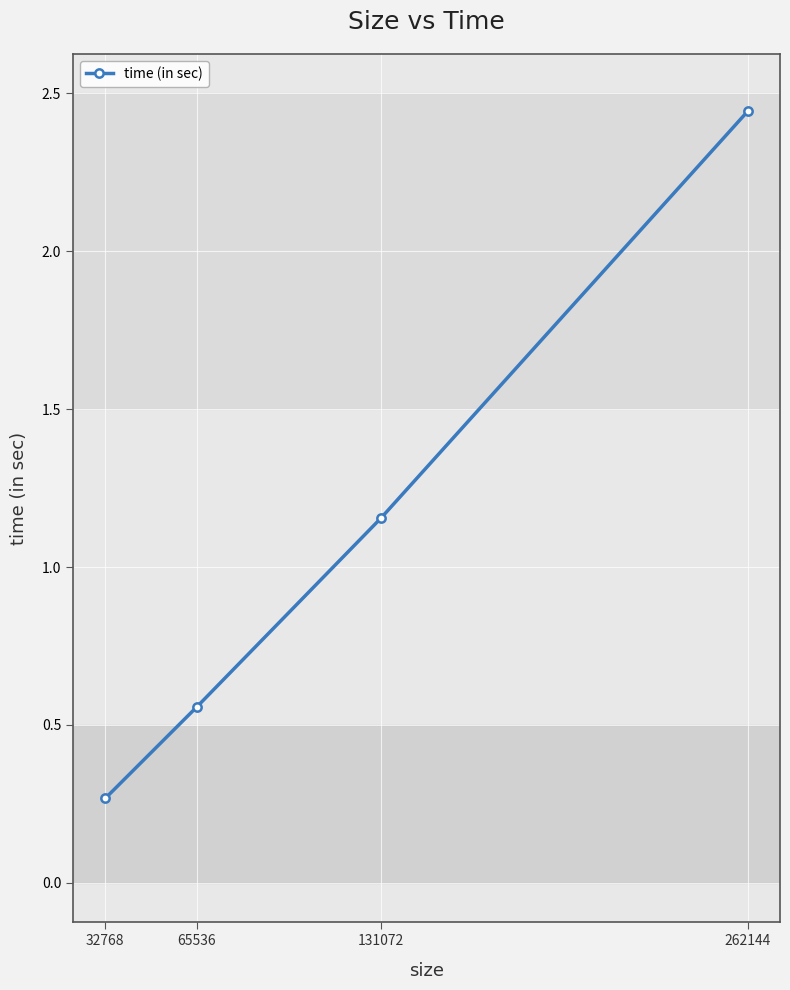

What is the change in value from 32768 to 65536?

+0.3